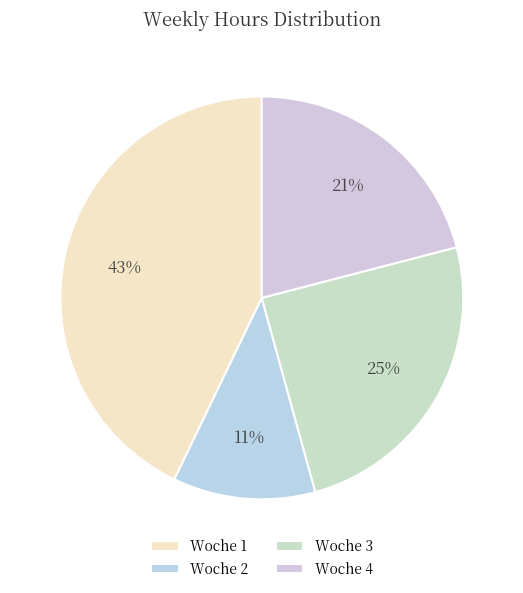

Count the number of slices in the pie.

4